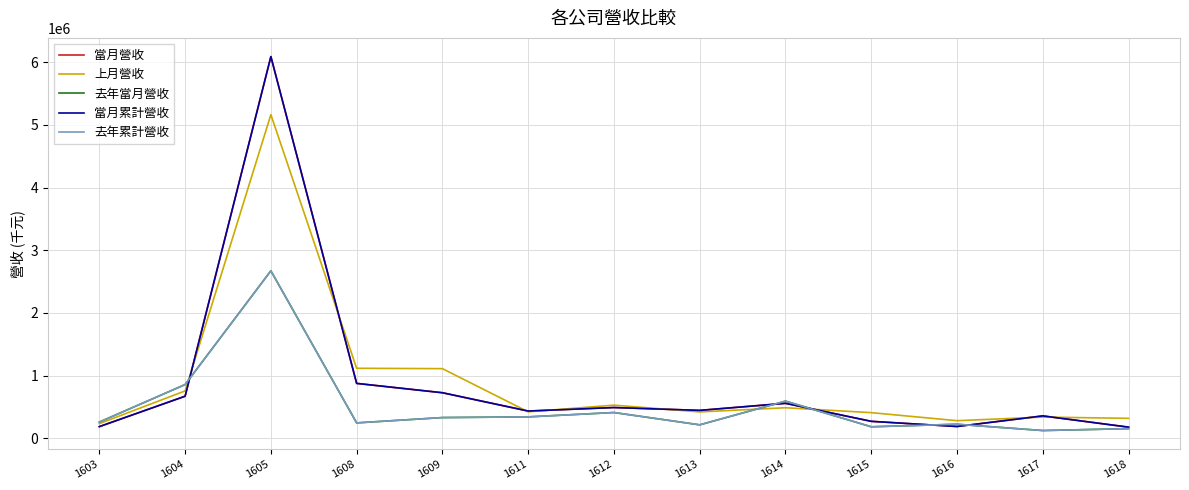

Is this an area chart (filled region under the line)?

No